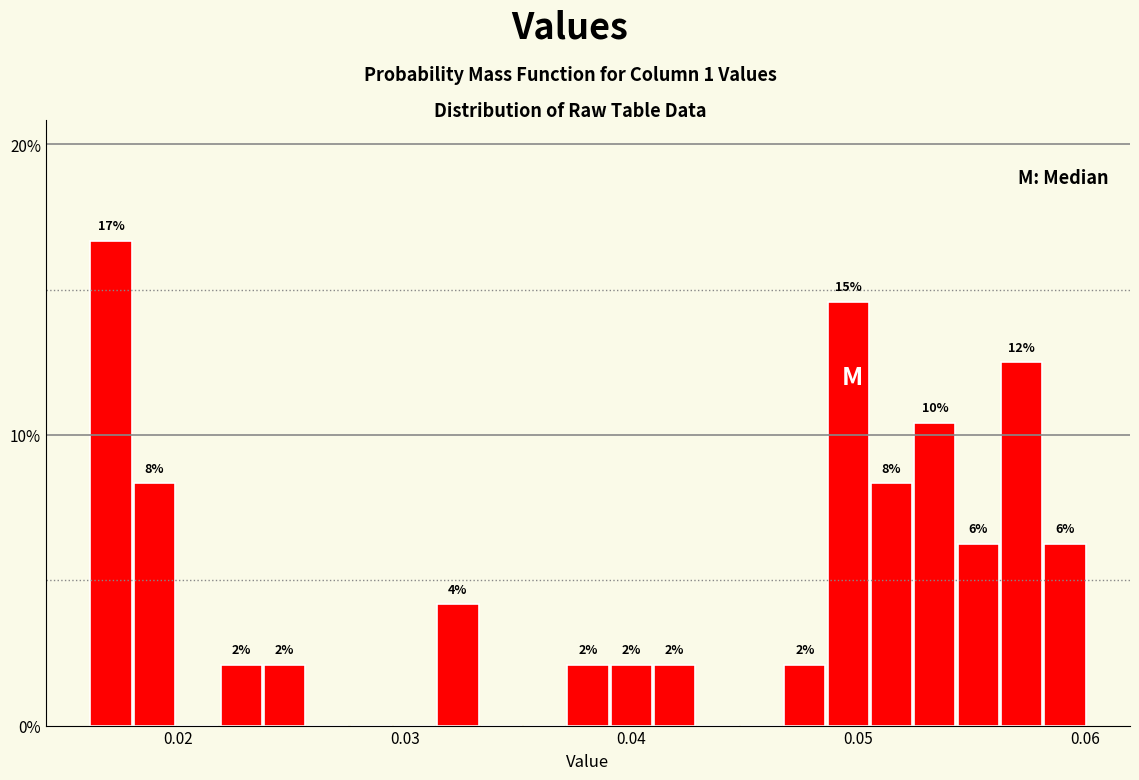

Around what value on the x-axis is the tallest bar? Give the approximate position of its centre, as read against the axis.

0.017